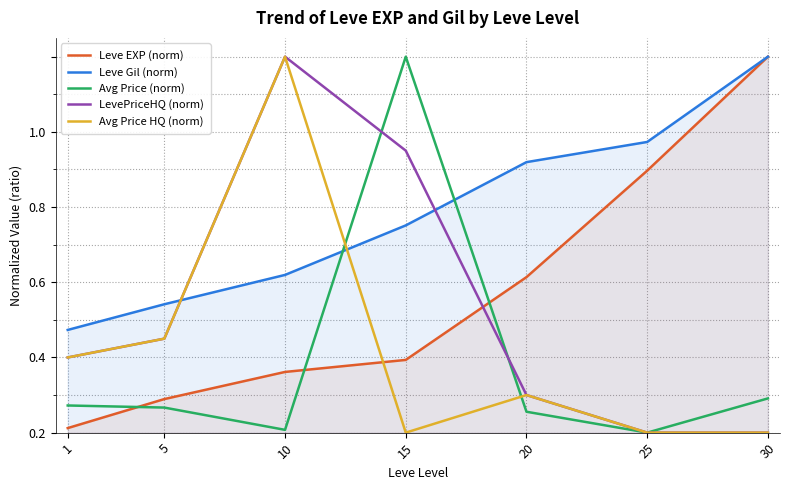

How many interior local peaks does the LevePriceHQ (norm) series have?

1